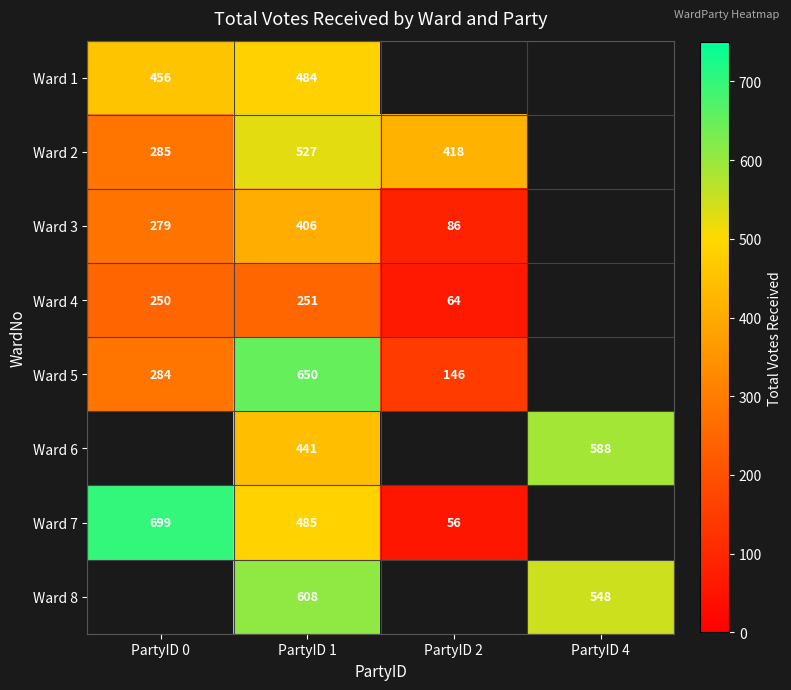

At how many categories does at least one series exceed 536?

3